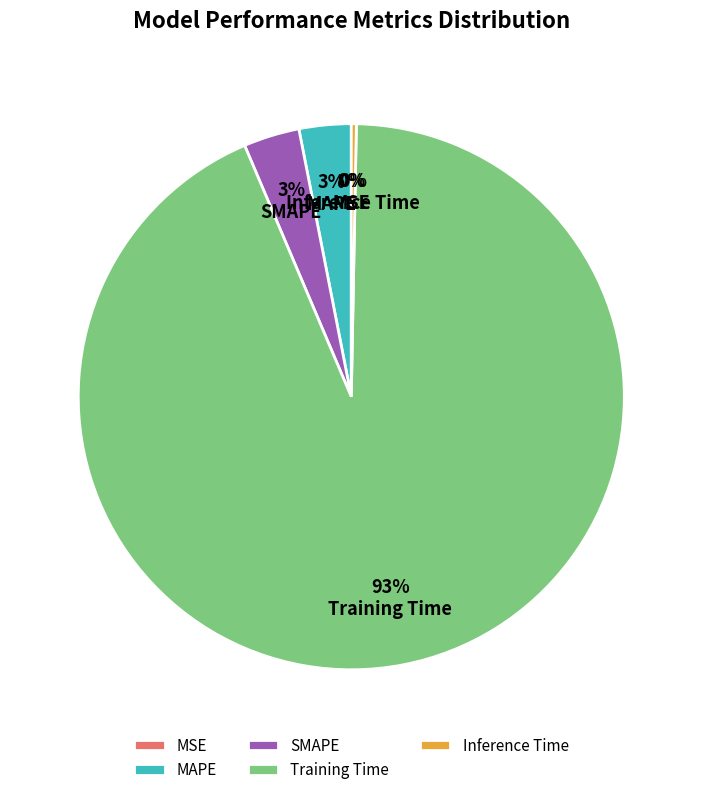

What is the change in value from MAPE to Training Time?

+4.1